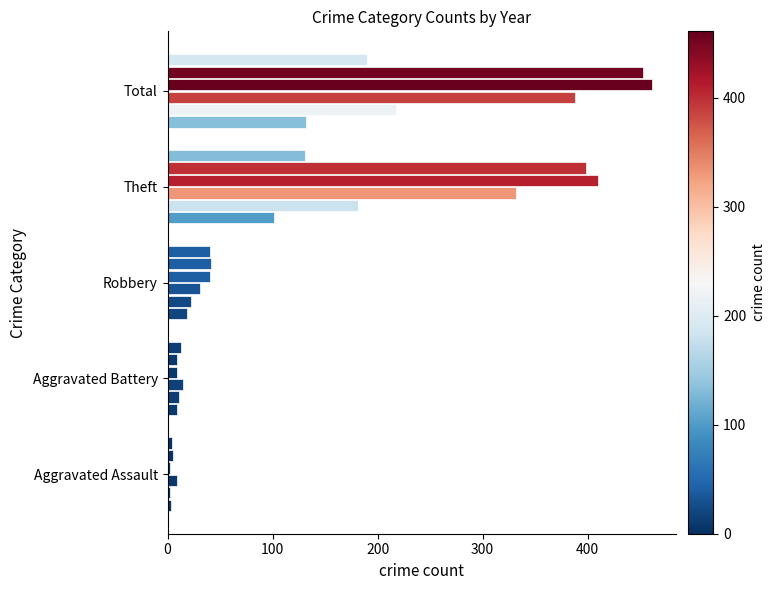

How many data points does each series have?

5